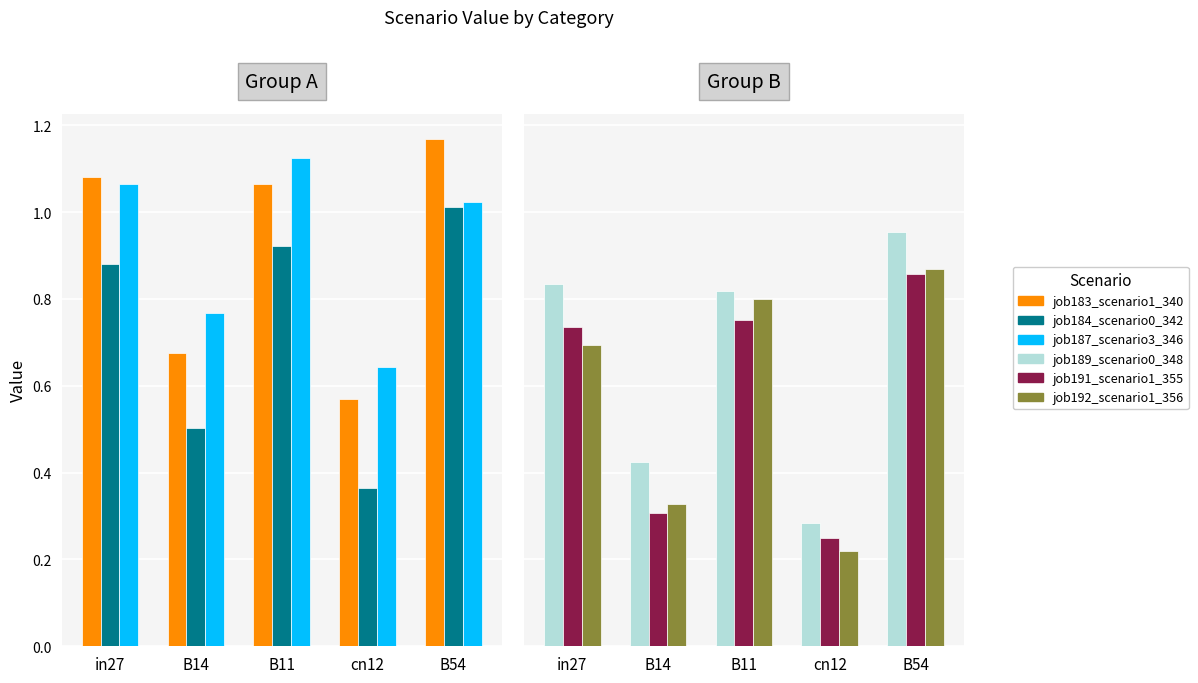

Reading left to right, what are all the values shown in this chart?

job183_scenario1_340: in27=1.1	B14=0.7	B11=1.1	cn12=0.6	B54=1.2
job184_scenario0_342: in27=0.9	B14=0.5	B11=0.9	cn12=0.4	B54=1.0
job187_scenario3_346: in27=1.1	B14=0.8	B11=1.1	cn12=0.6	B54=1.0
job189_scenario0_348: in27=0.8	B14=0.4	B11=0.8	cn12=0.3	B54=1.0
job191_scenario1_355: in27=0.7	B14=0.3	B11=0.8	cn12=0.2	B54=0.9
job192_scenario1_356: in27=0.7	B14=0.3	B11=0.8	cn12=0.2	B54=0.9